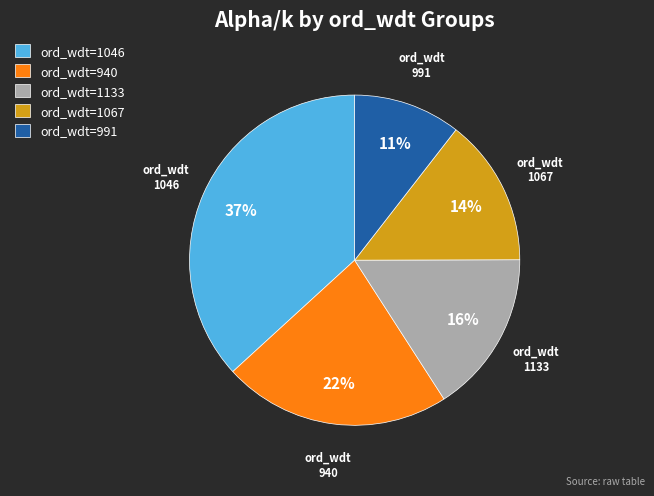

Which slice is the largest?

ord_wdt=1046